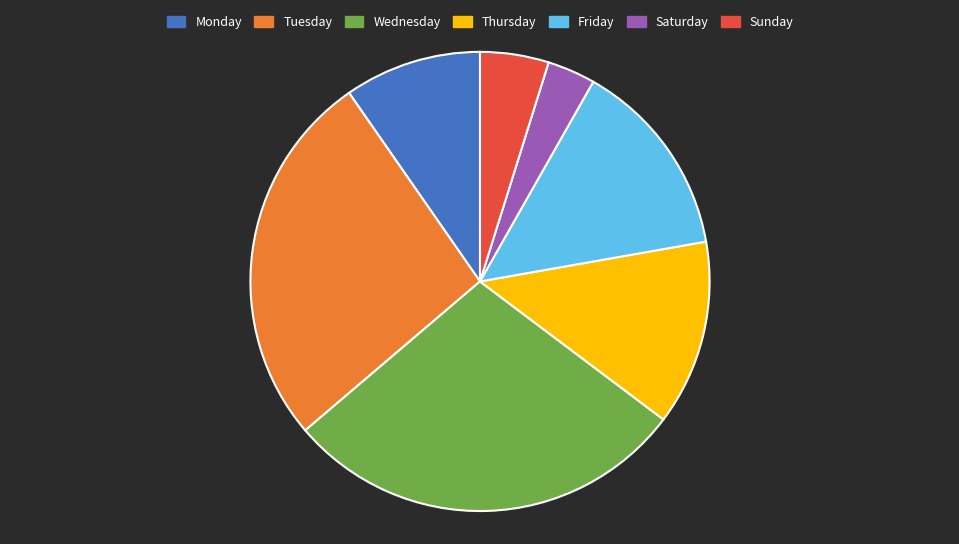

Does Saturday represent more than half of the total?

No